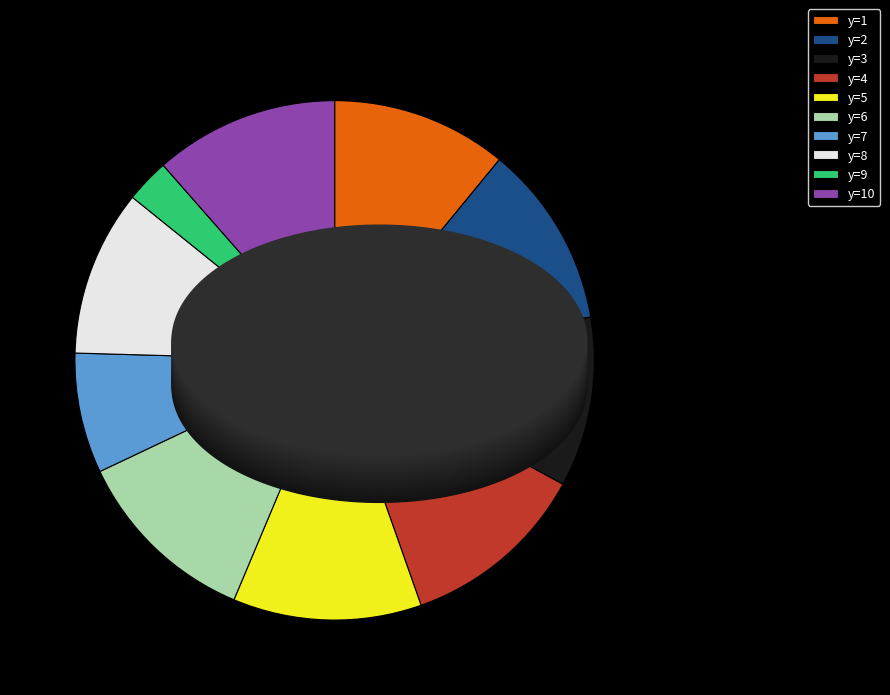

Do y=9 and y=2 together represent more than half of the pie?

No